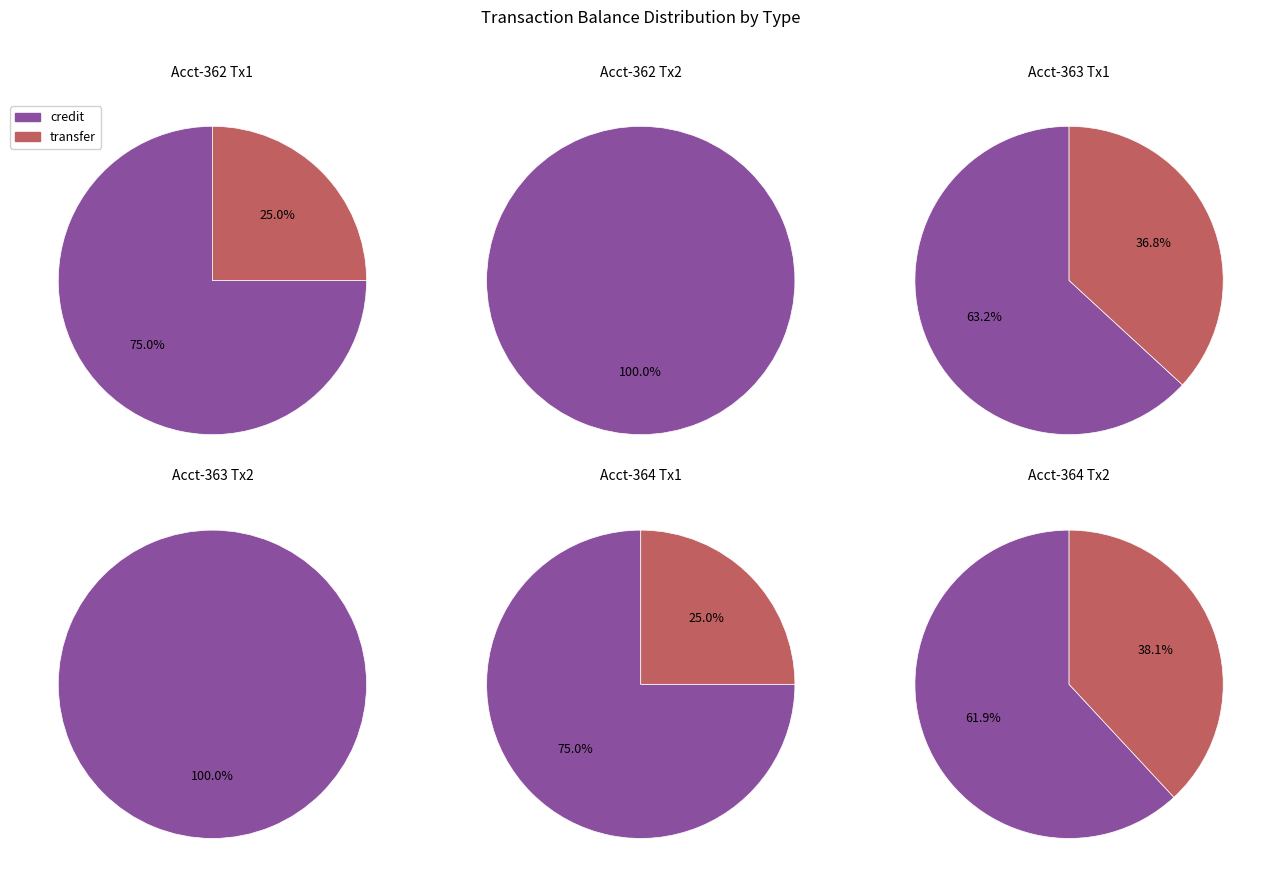

Rank the series by their average value, from lowest to highest.

transfer, credit